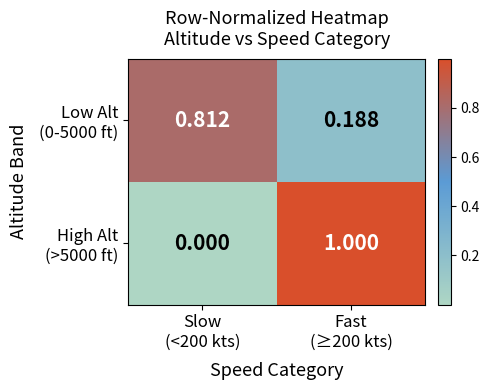

What is the total value across all series at Slow
(<200 kts)?

0.8